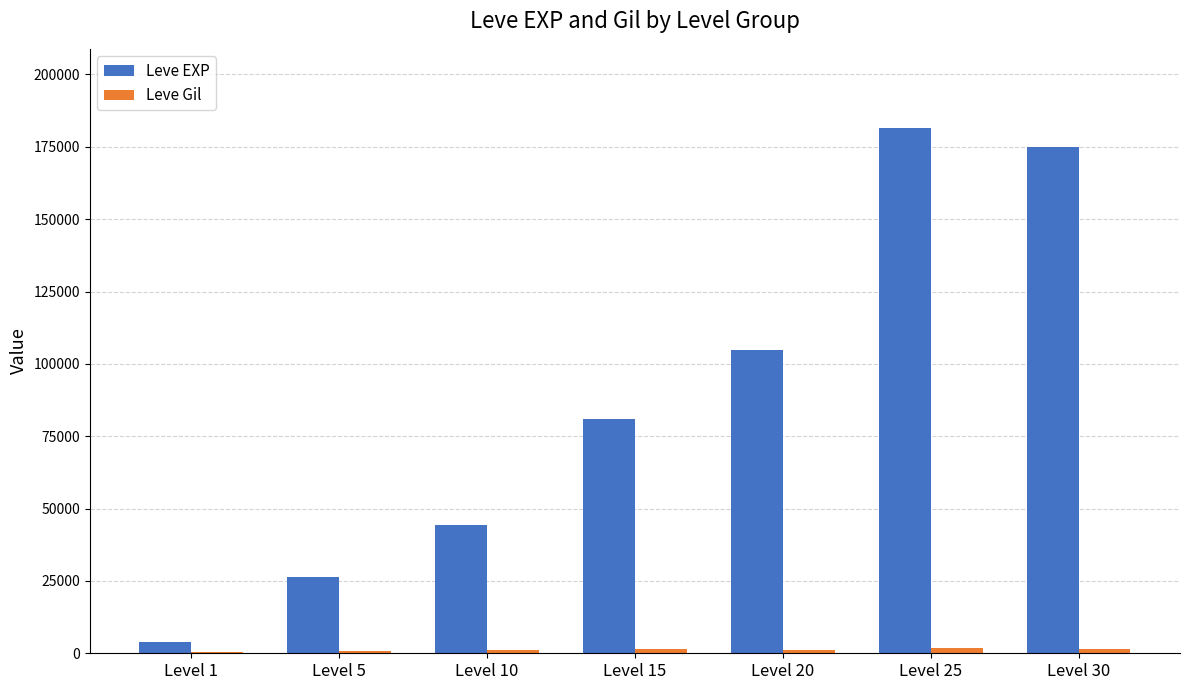

Between Level 1 and Level 30, which series saw the biggest shift?

Leve EXP